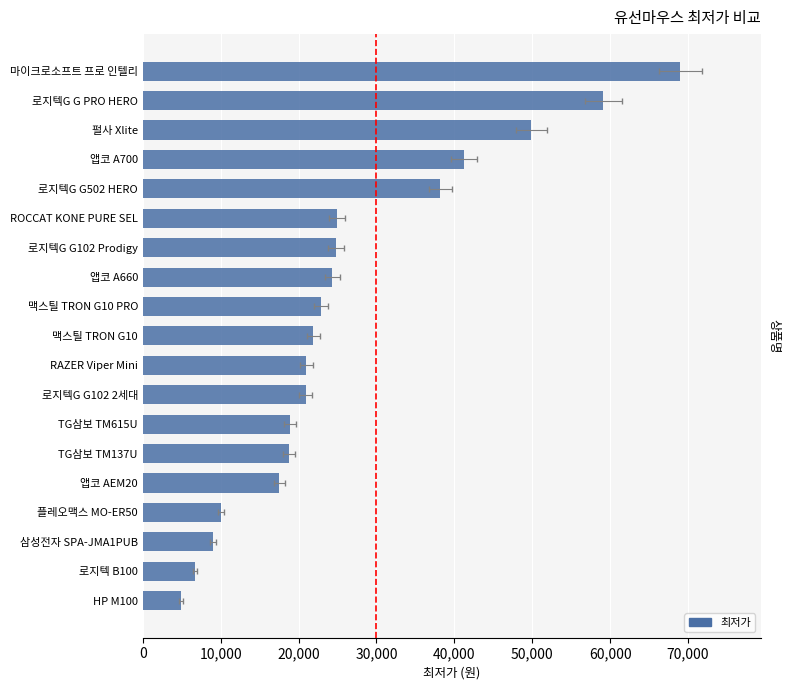

What is the change in value from 펄사 Xlite to 로지텍G G PRO HERO?

+9200